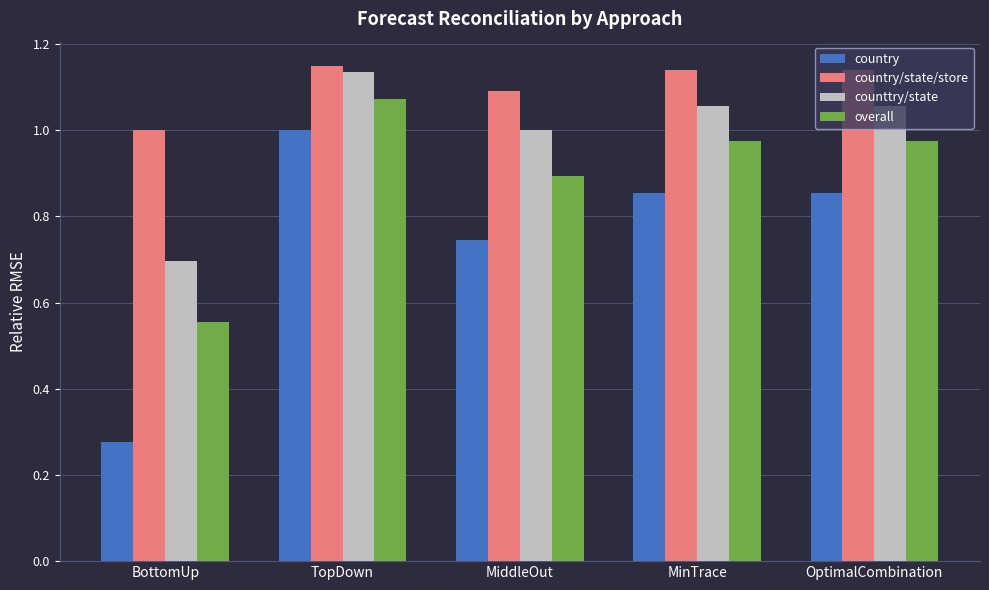

What are all the series names shown in the legend?

country, country/state/store, counttry/state, overall